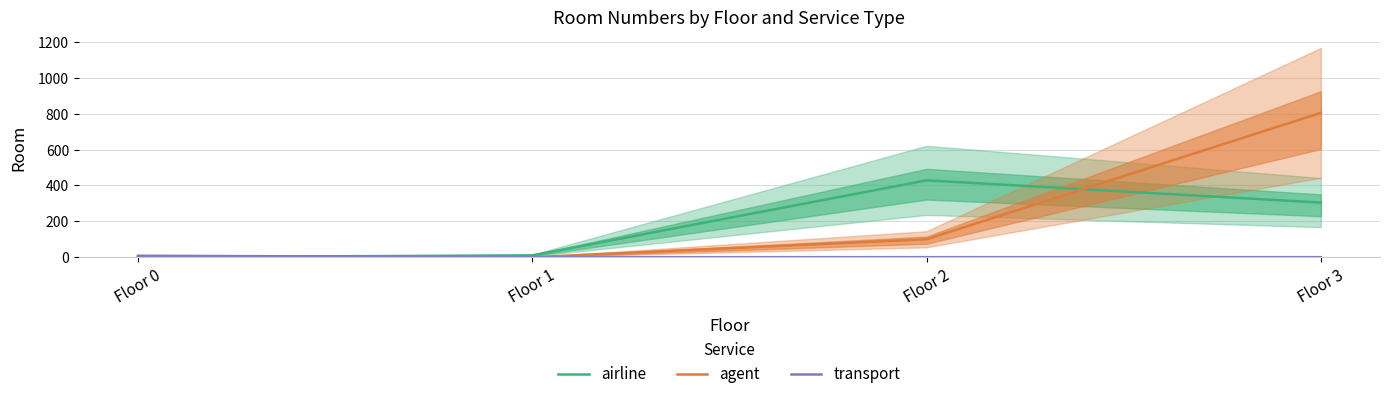

True or false: airline and agent cross at least once.

True